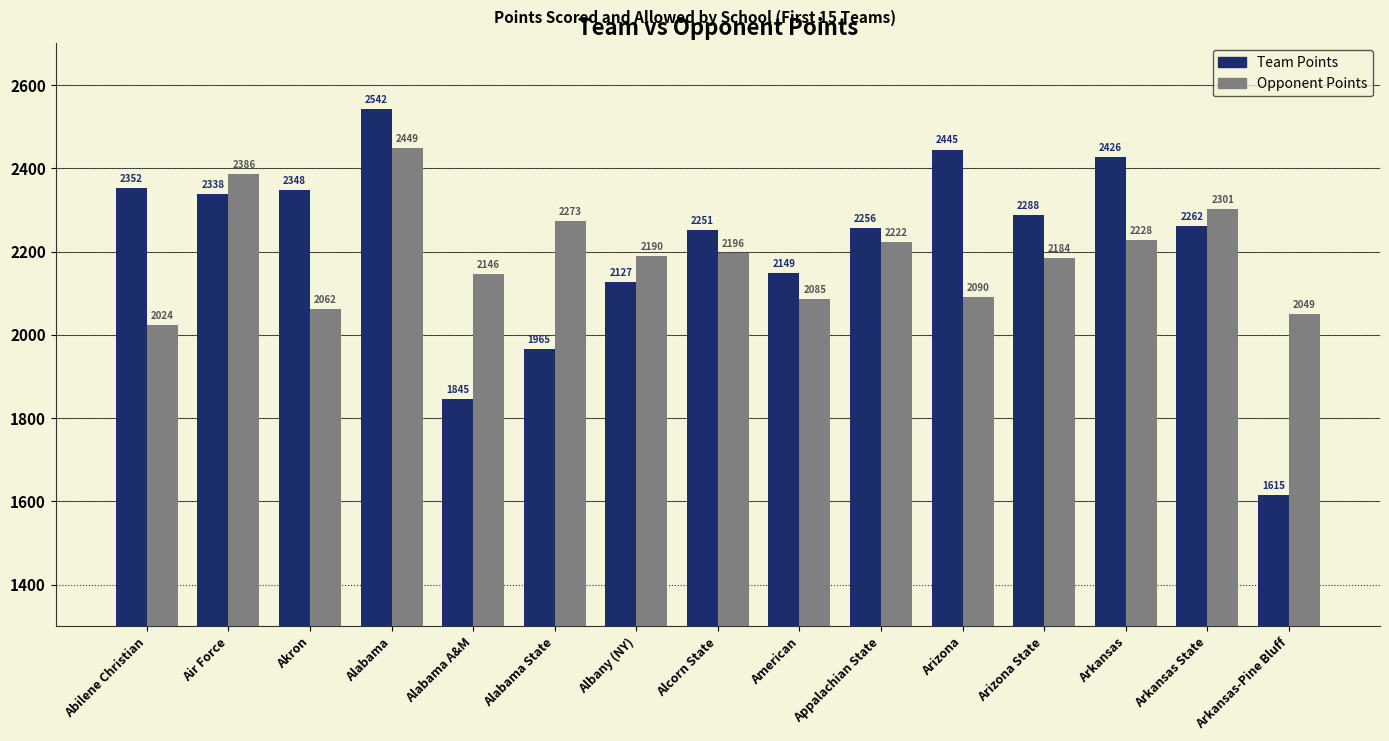

Rank the categories by Team Points value from lowest to highest.

Arkansas-Pine Bluff, Alabama A&M, Alabama State, Albany (NY), American, Alcorn State, Appalachian State, Arkansas State, Arizona State, Air Force, Akron, Abilene Christian, Arkansas, Arizona, Alabama